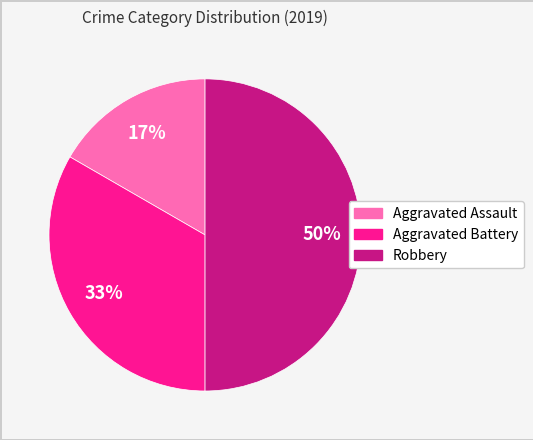

What is the smallest slice in the pie chart?

Aggravated Assault